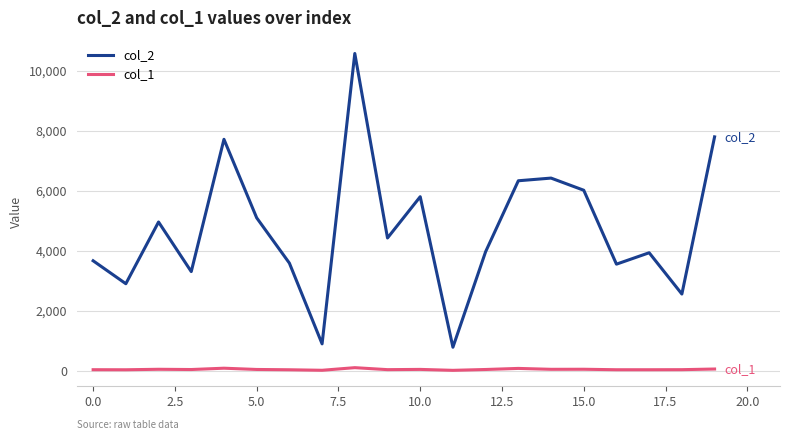

Which series has the largest total across all categories?

col_2